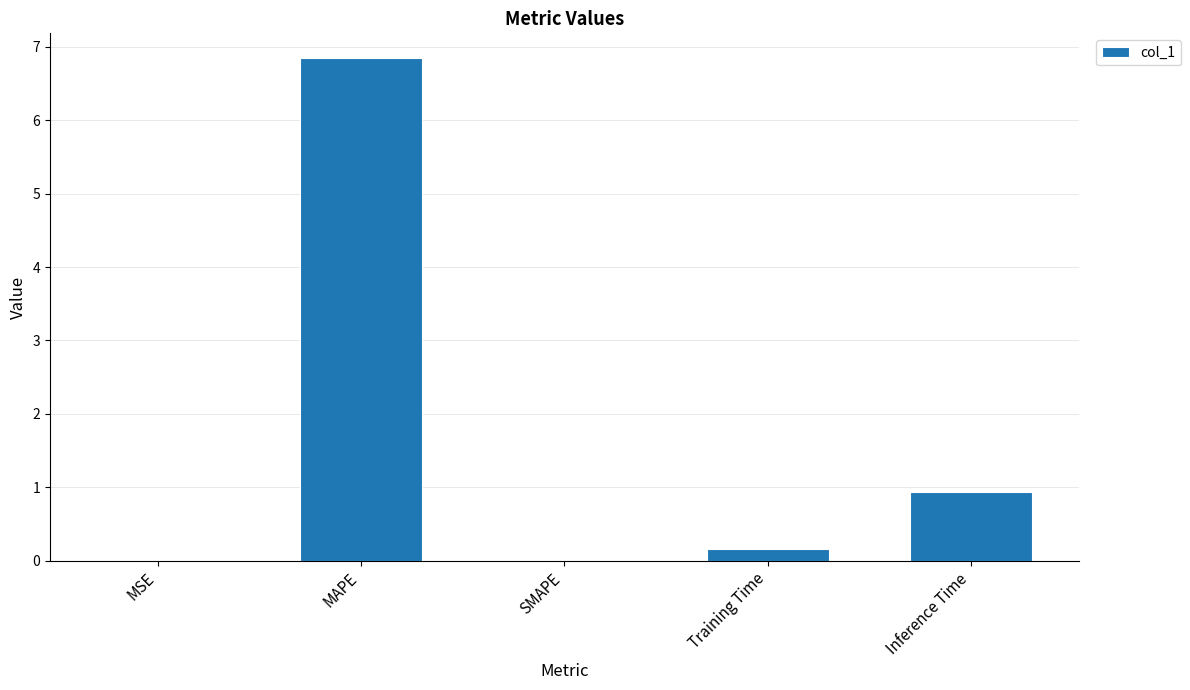

What is the sum of the values at Training Time and MAPE?

7.0